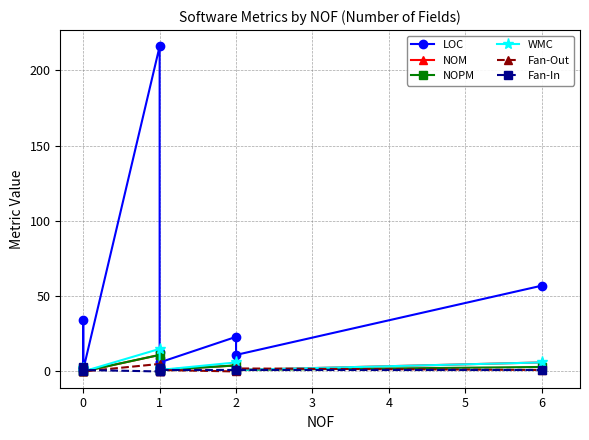

How many values in the LOC series are below 11?

5